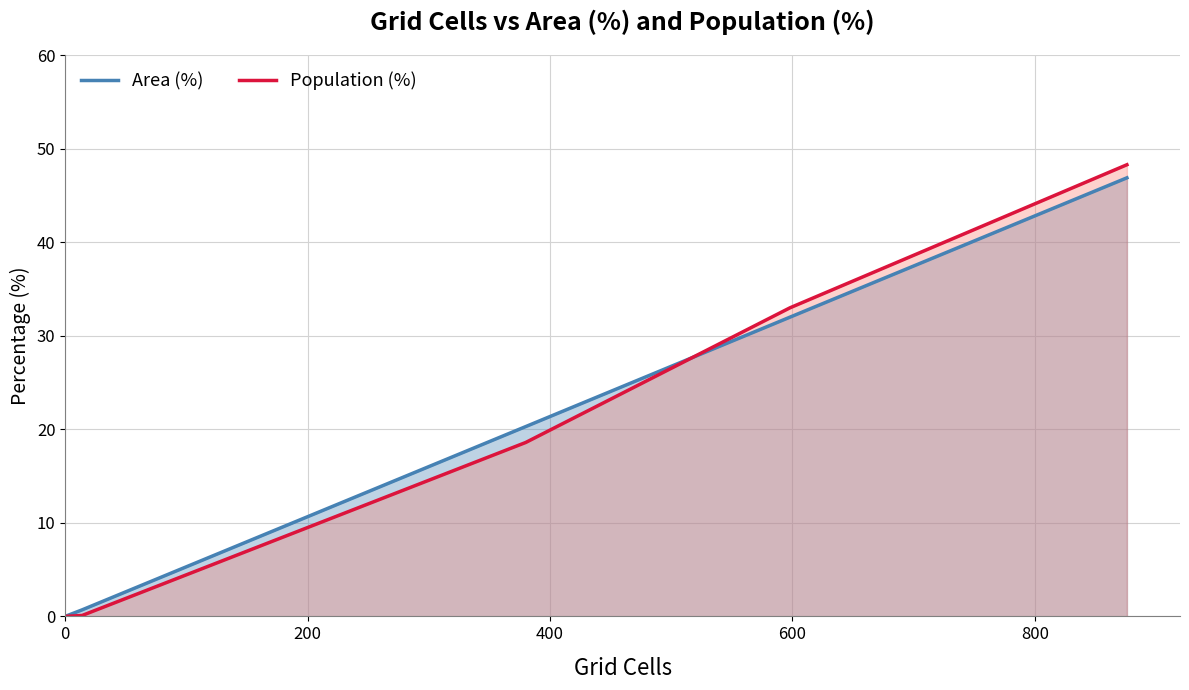

Which series has the largest total across all categories?

Population (%)